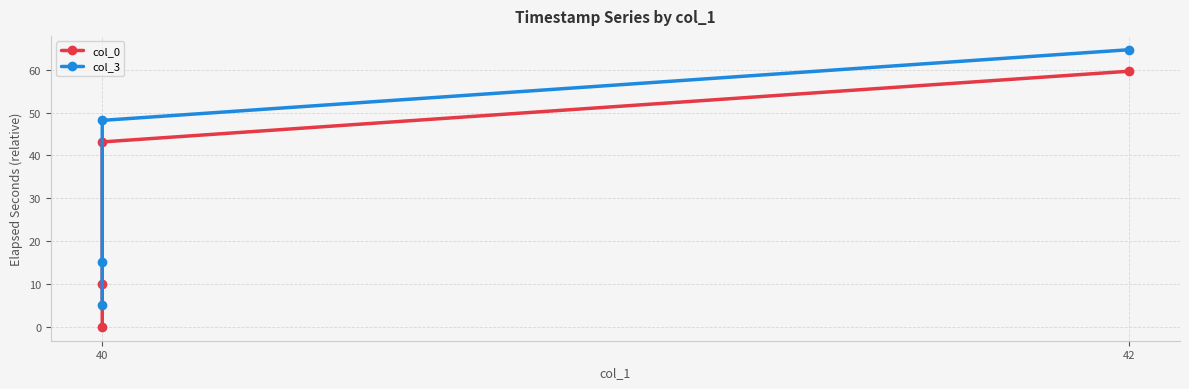

True or false: col_3 and col_0 intersect in this chart.

False